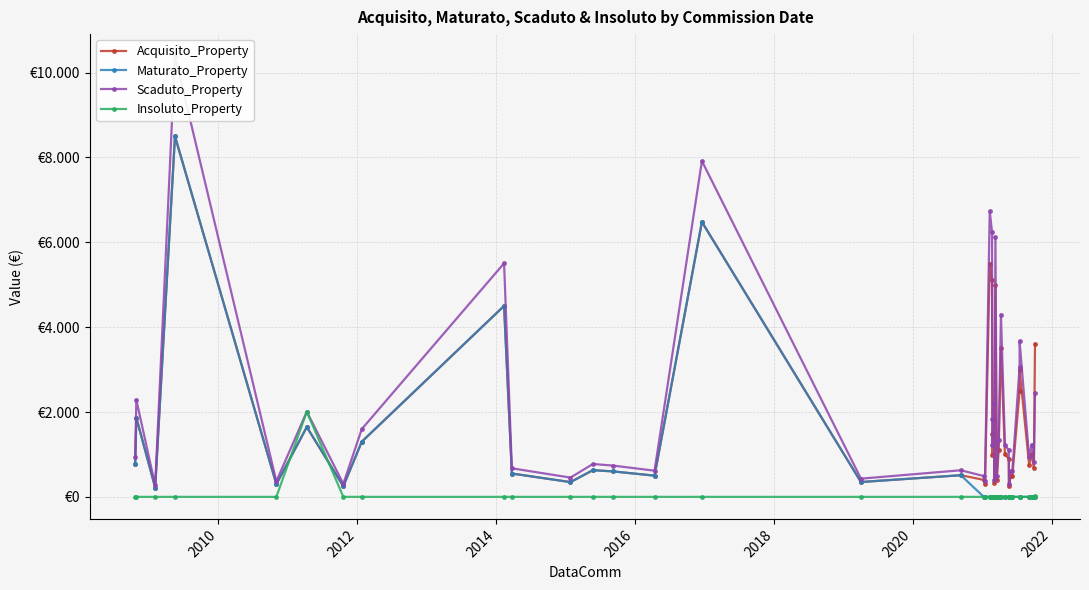

Is this an area chart (filled region under the line)?

No